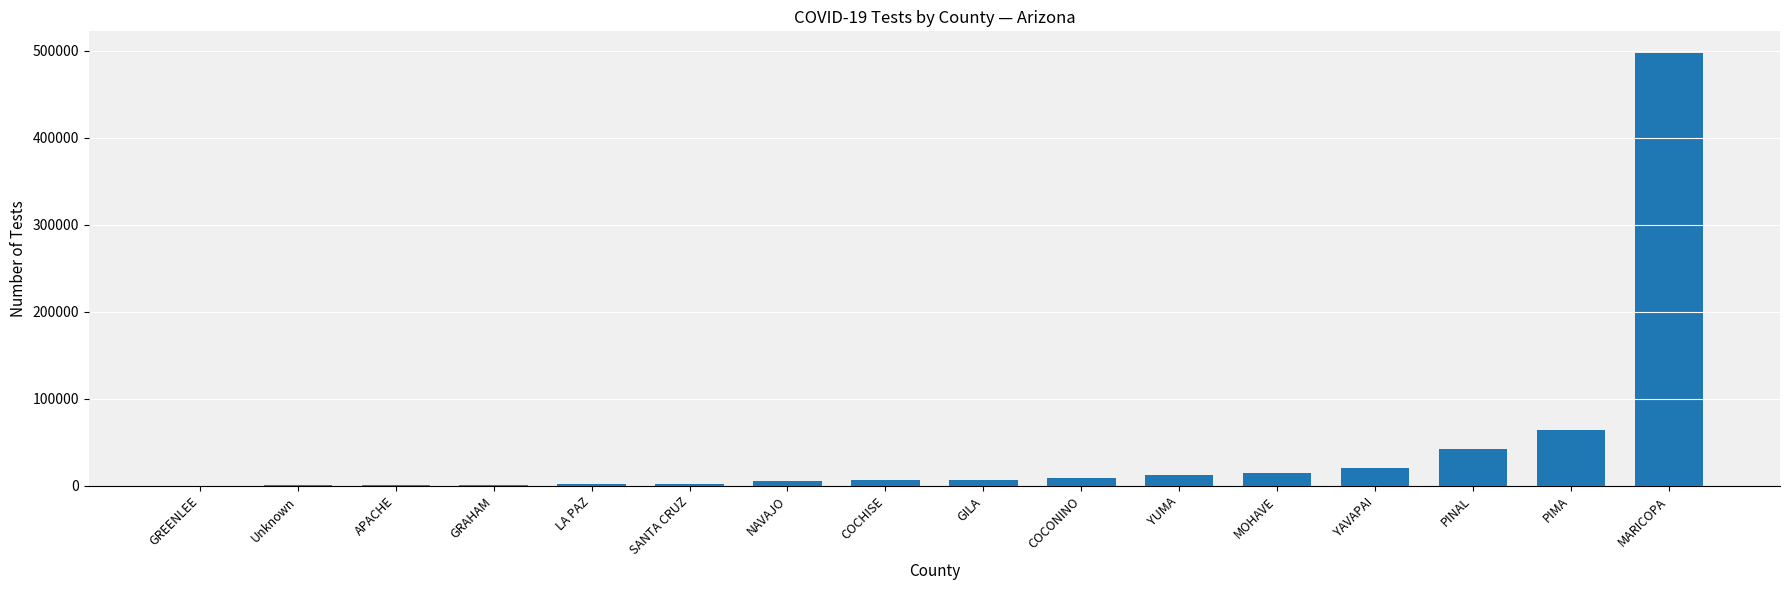

True or false: the data shows 9041 at COCONINO.

True